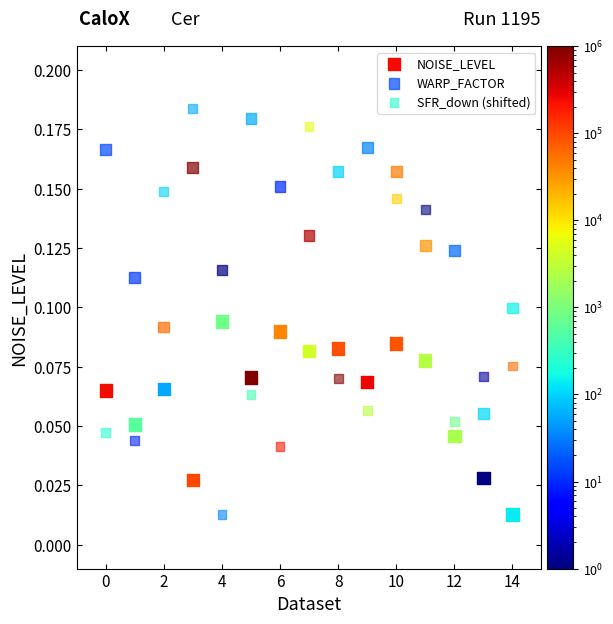

Which series has the largest Y range (max minus min)?

SFR_down (shifted)